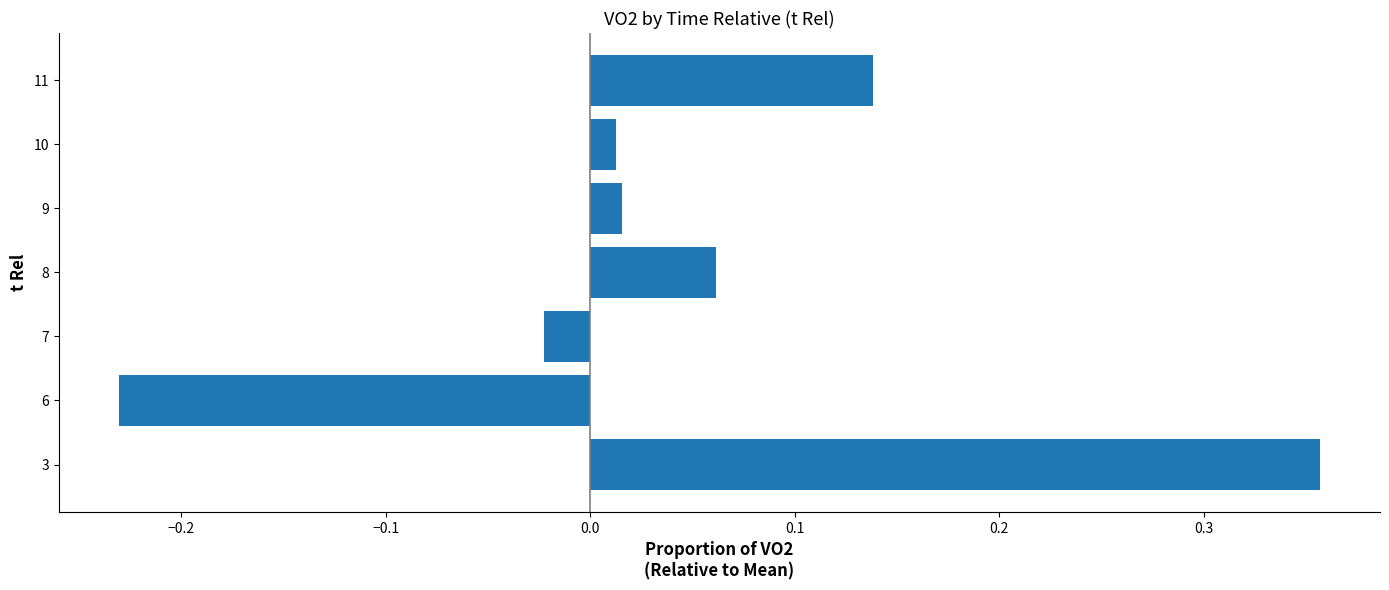

How many values are below 0?

2